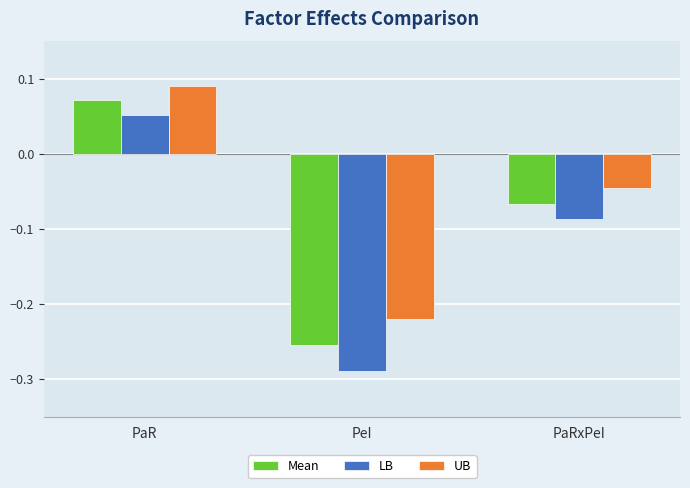

At PaR, list the series in order from largest to smallest.

UB, Mean, LB